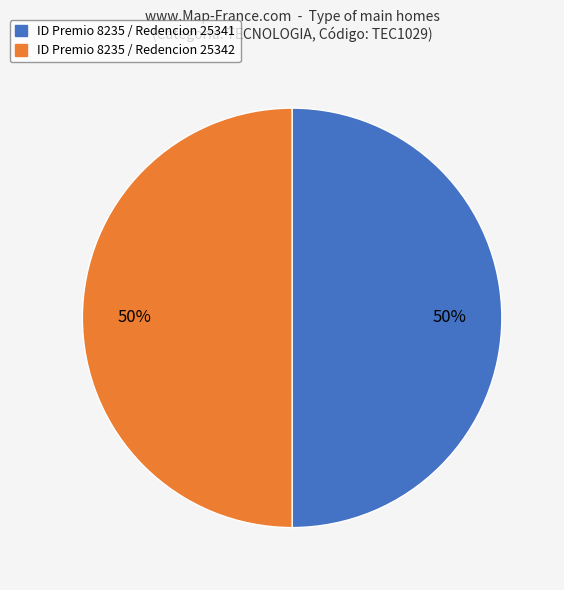

To the nearest percent, what is the average slice percentage?

50%